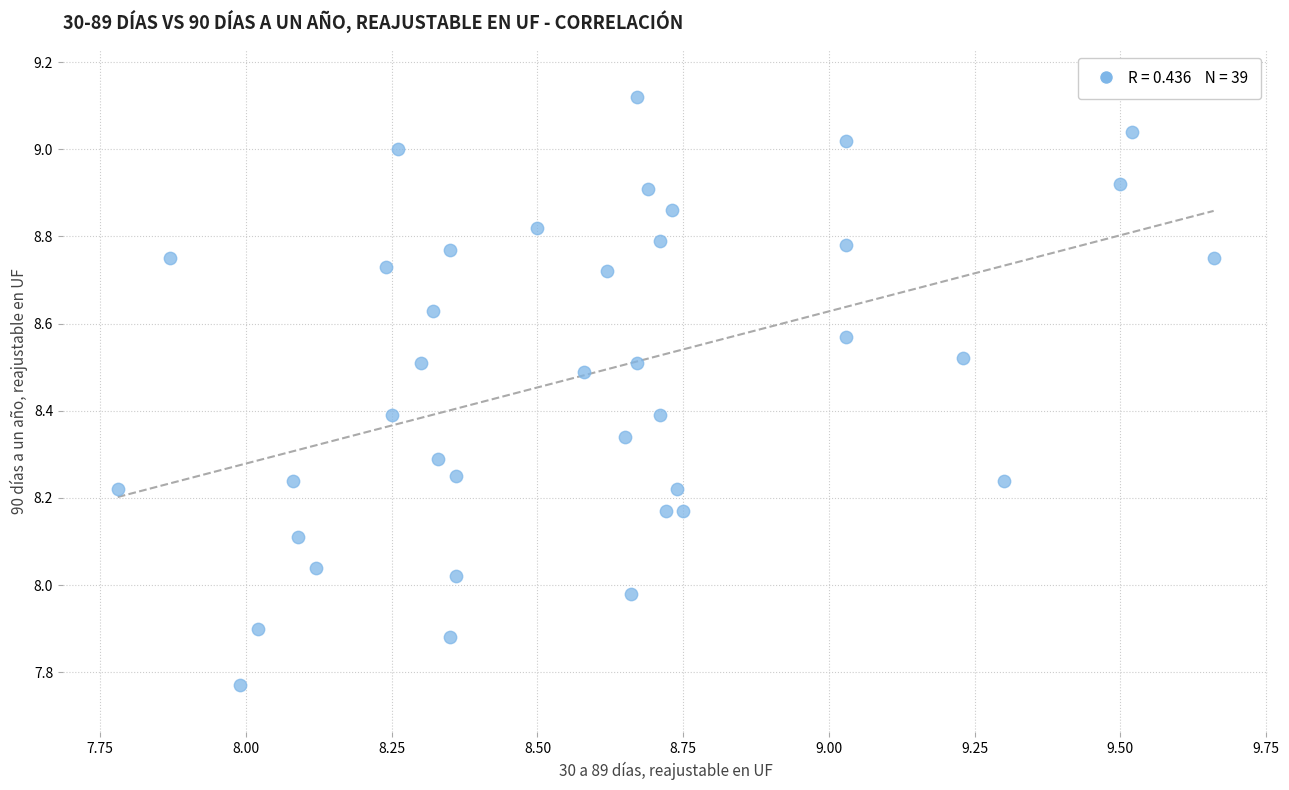

What is the range of X values (max minus min)?

1.9